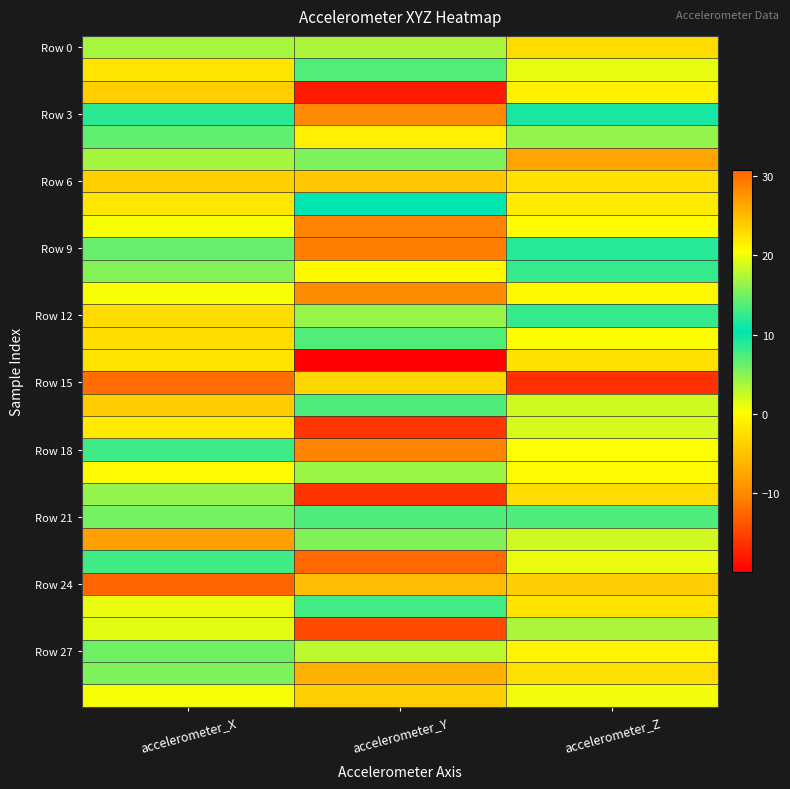

How many data points does each series have?

3